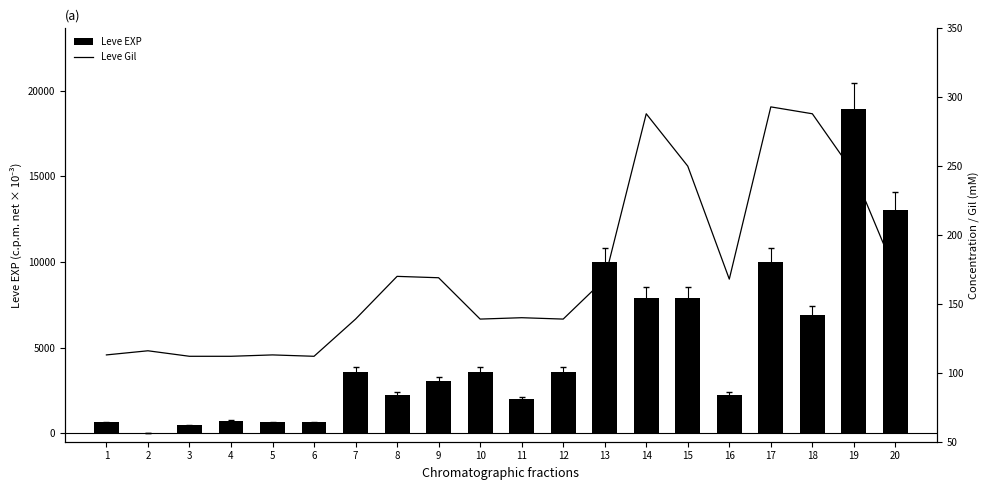

Between 13 and 19, which is larger?

19